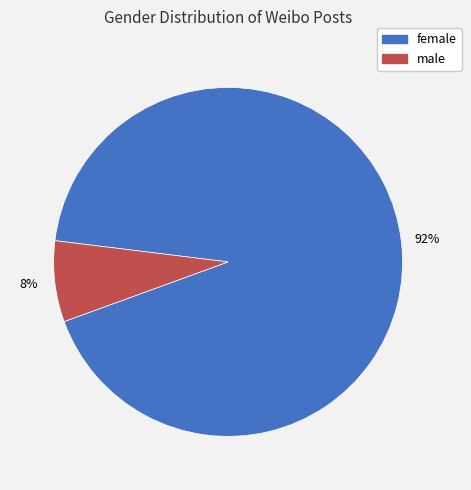

Between male and female, which is larger?

female